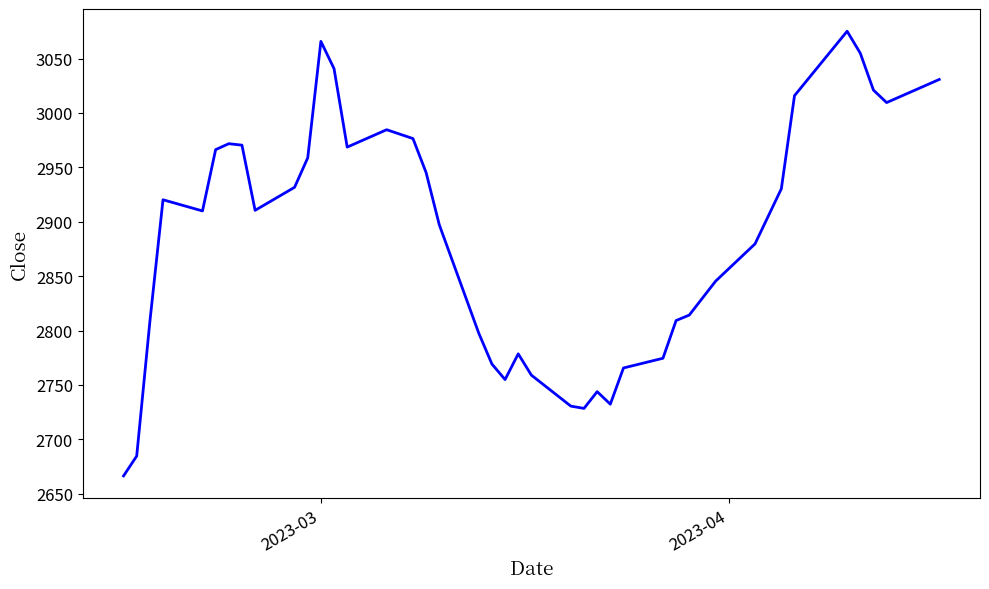

What is the greatest value displayed?

3075.2